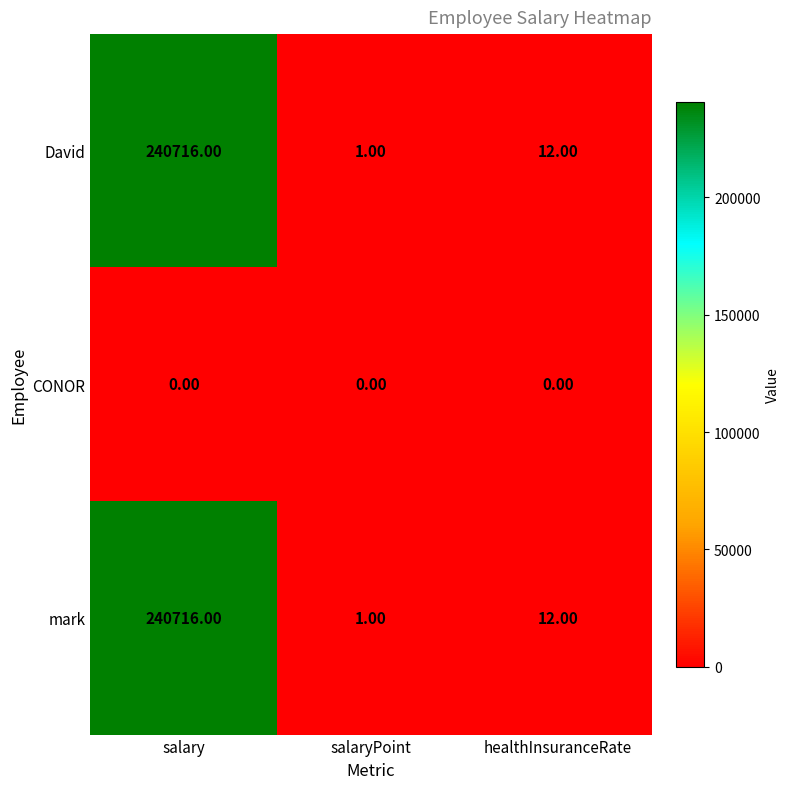

Count the number of categories in the chart.

3